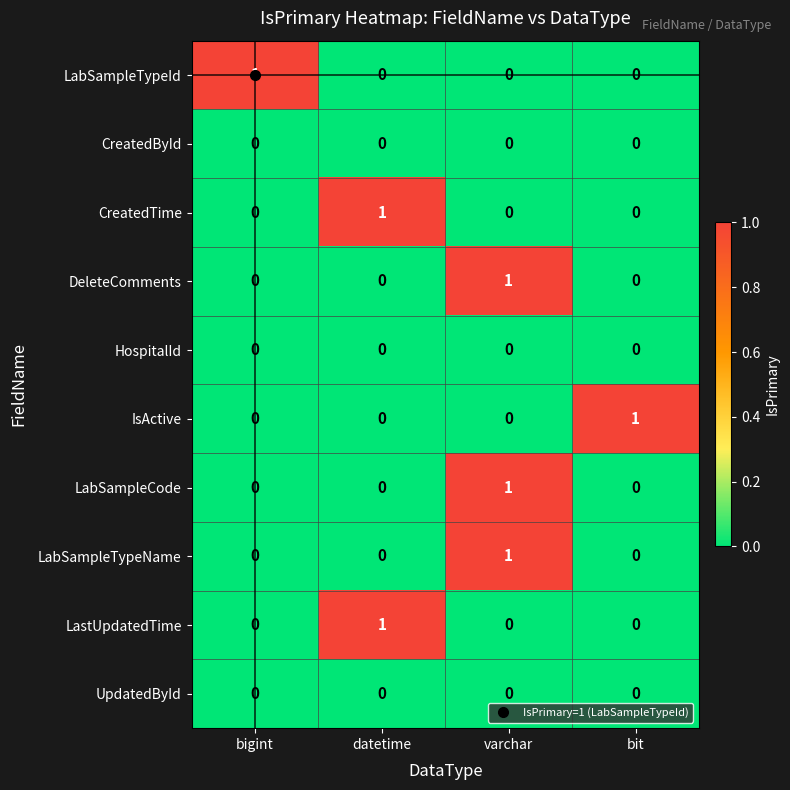

At how many categories does at least one series exceed 0?

4